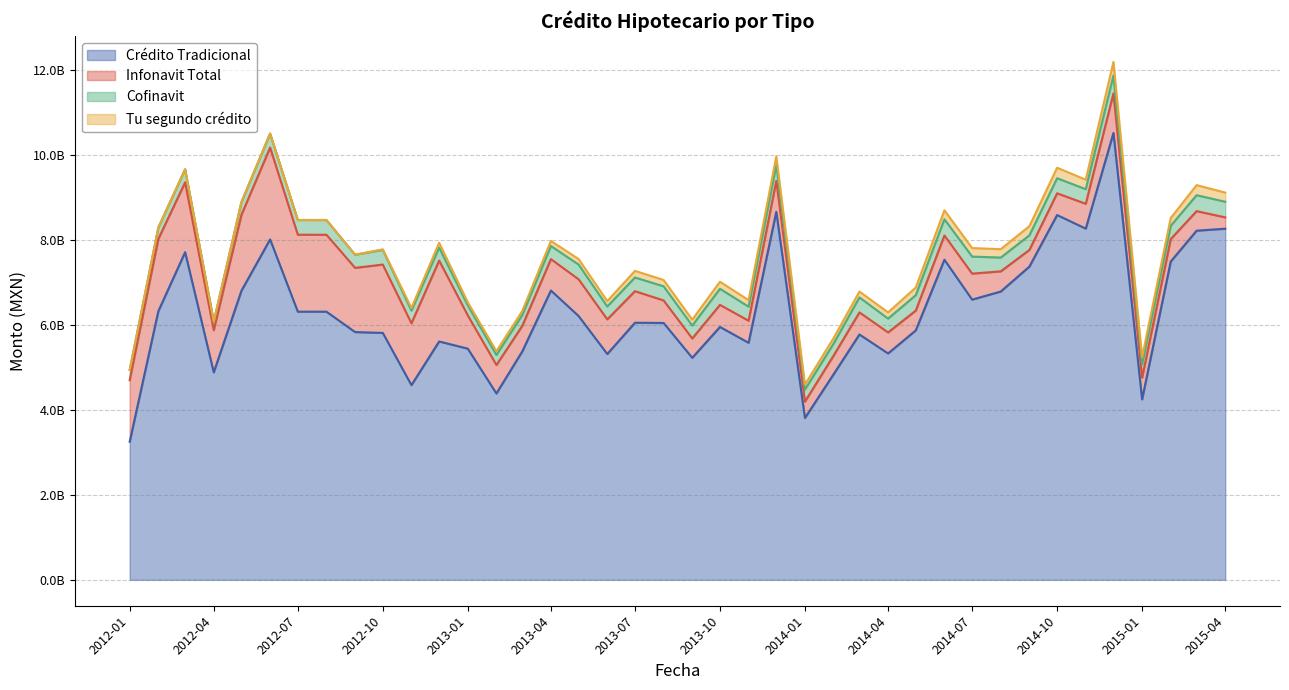

List the labels in order of Tu segundo crédito value, smallest first.

1, 2, 3, 4, 5, 6, 7, 8, 0, 9, 10, 12, 13, 14, 11, 24, 15, 17, 16, 25, 26, 20, 27, 19, 22, 18, 21, 36, 28, 37, 31, 30, 23, 29, 39, 32, 34, 38, 33, 35